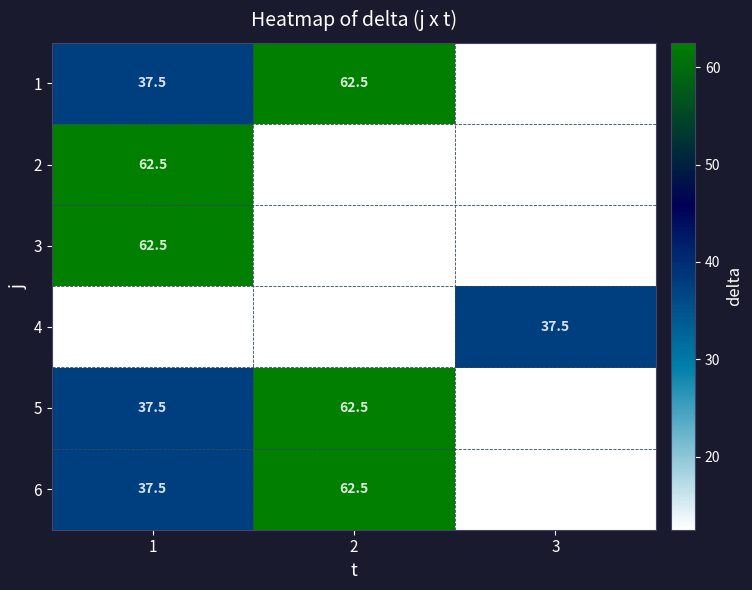

Rank the categories by 6 value from lowest to highest.

3, 1, 2